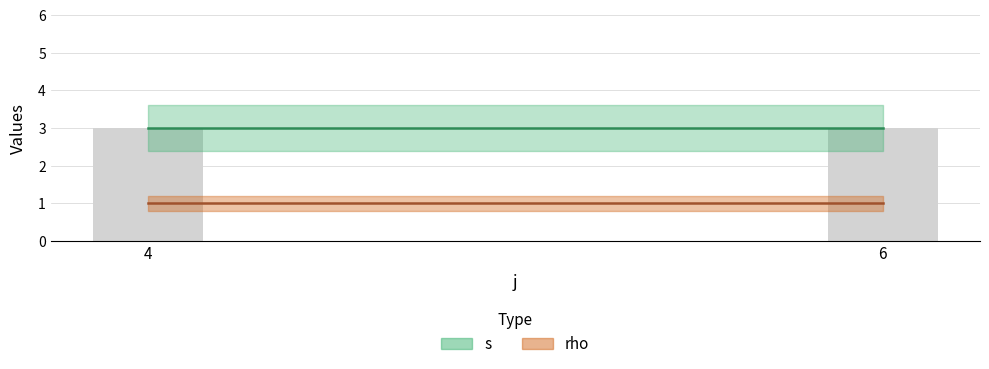

Which series changed the most between 4 and 6?

s